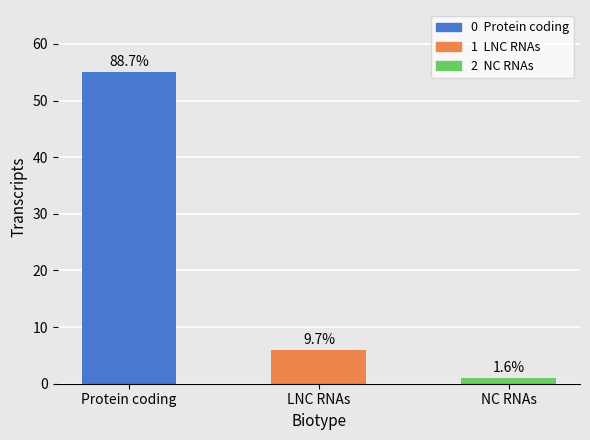

What position from the left is NC RNAs?

3